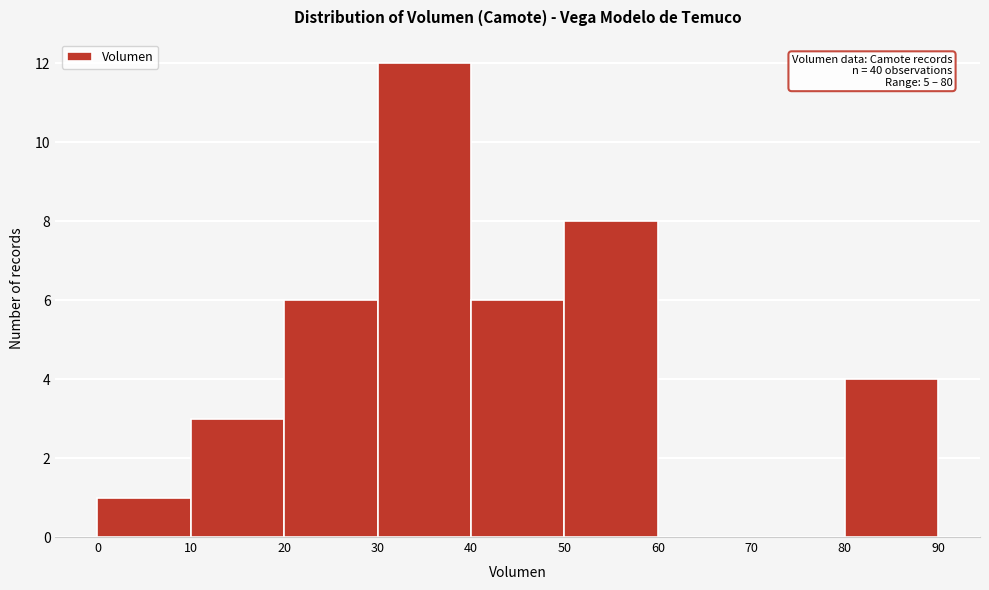

Over which range of the x-axis is the bar tallest?

30 to 40